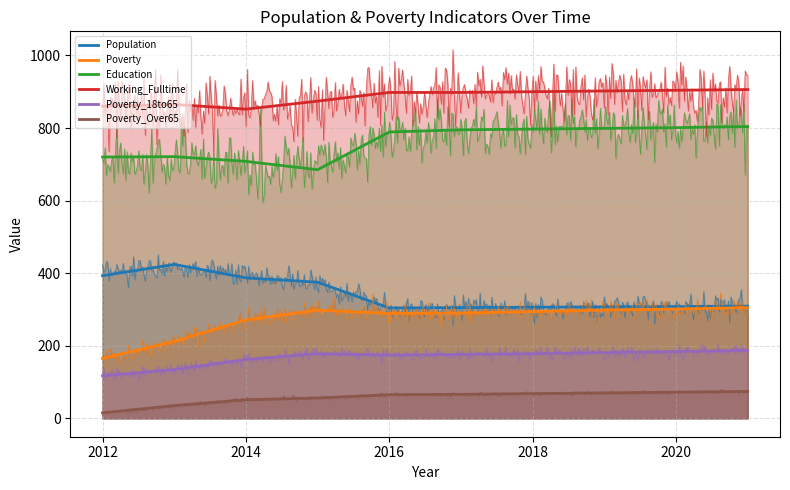

True or false: Poverty_18to65 and Poverty_Over65 cross at least once.

False